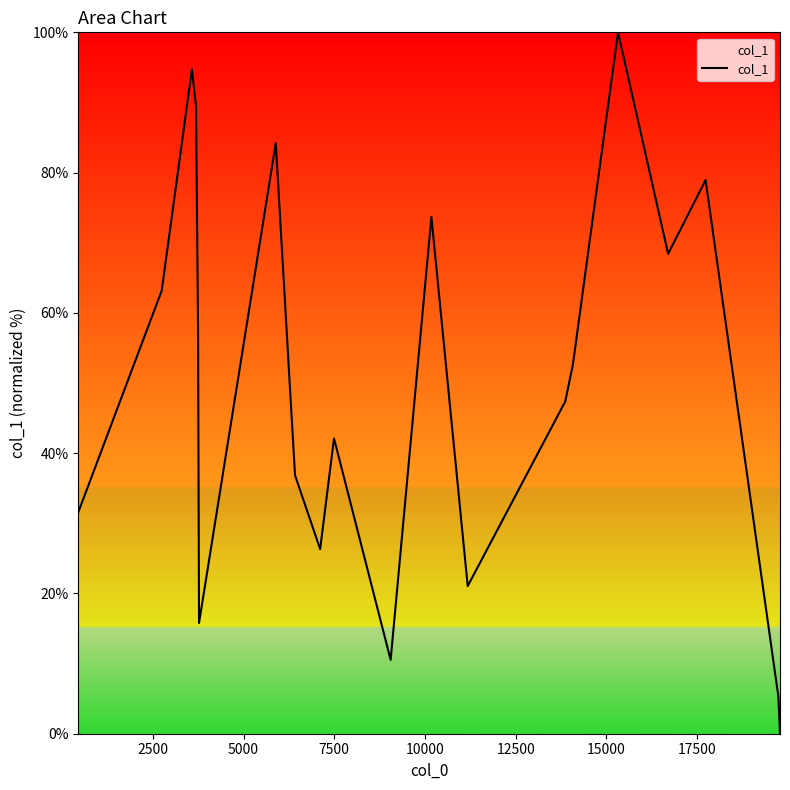

What is the maximum value shown in the chart?

100.0